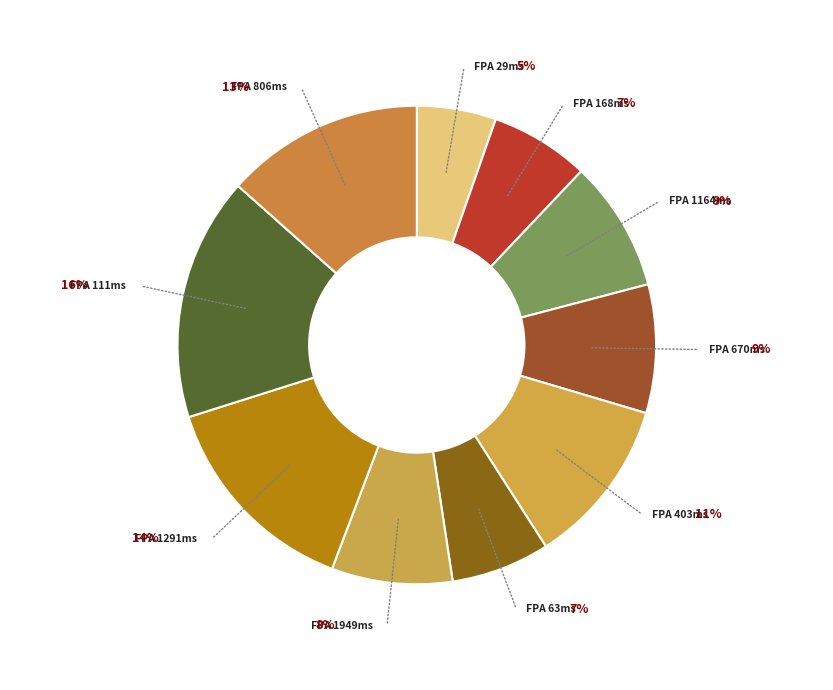

Does 111 account for over 50% of the chart?

No